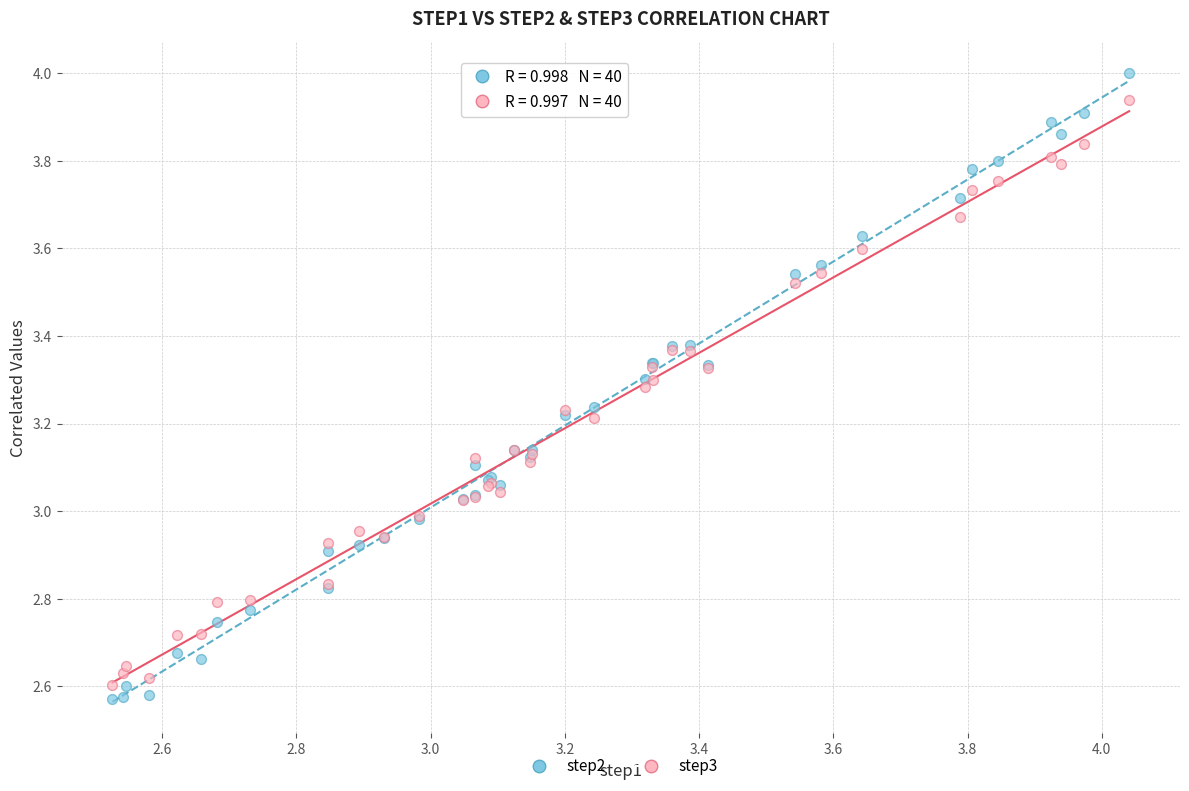

Which series has the largest Y range (max minus min)?

step2